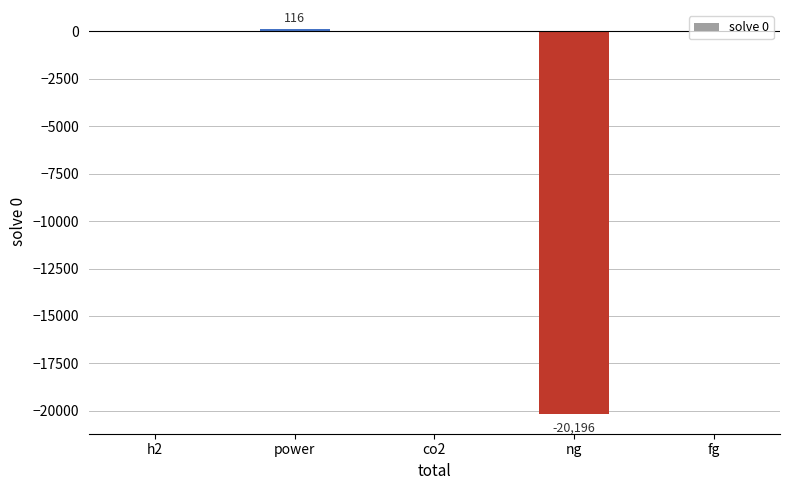

The chart shows a value of 0 at fg. True or false?

True